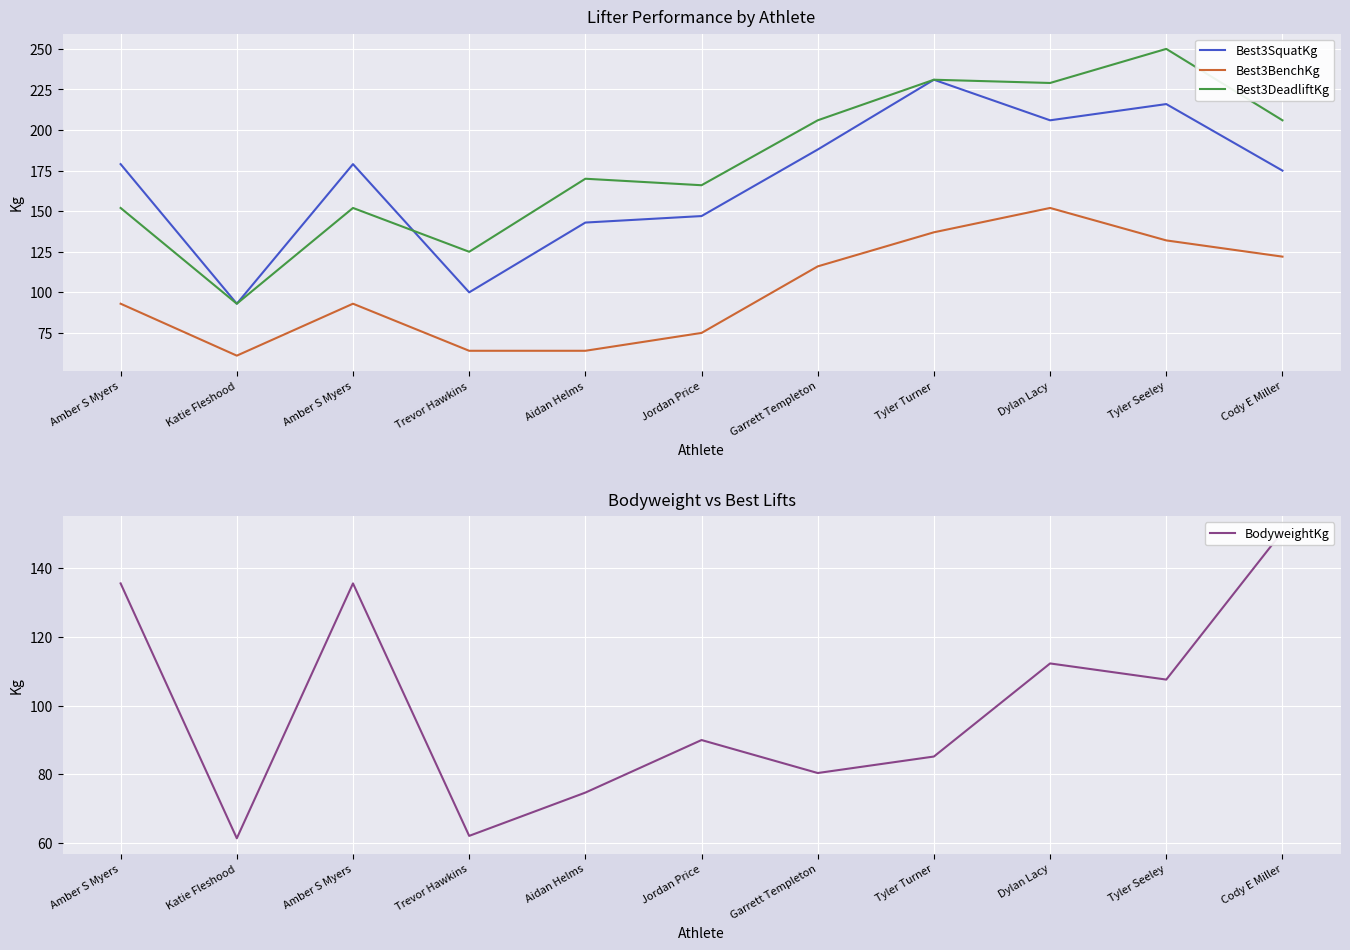

Is the value of Best3BenchKg at Jordan Price greater than the value of Best3SquatKg at Garrett Templeton?

No